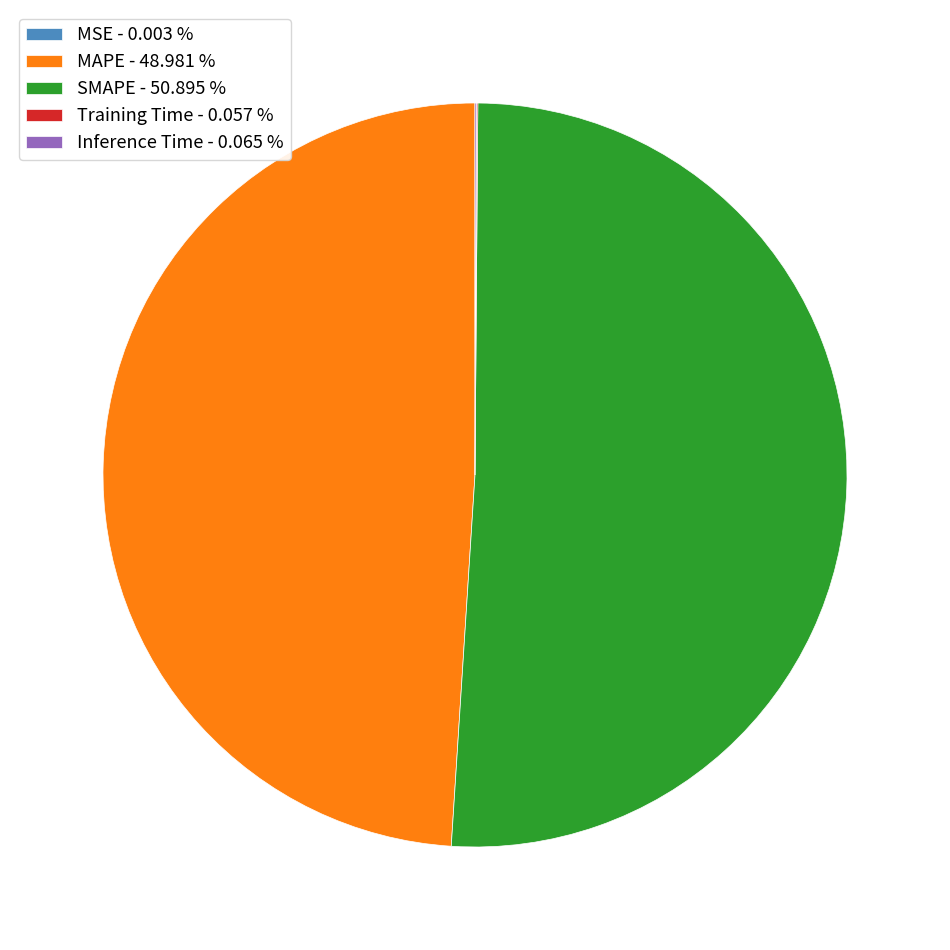

Is there a majority slice in this chart?

Yes